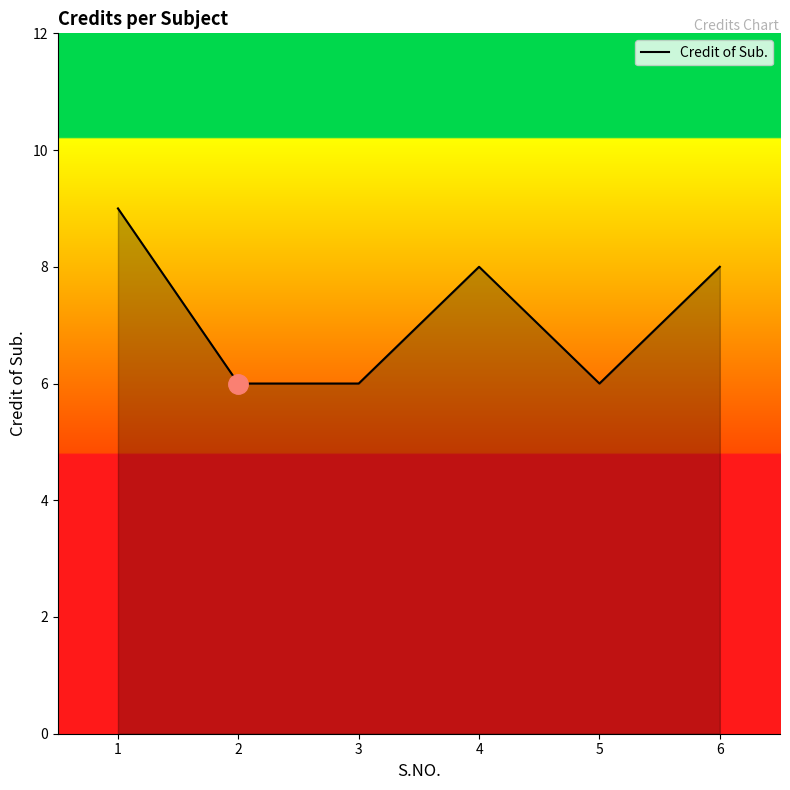

Reading left to right, transcribe all the data shown in this chart.

9	6	6	8	6	8